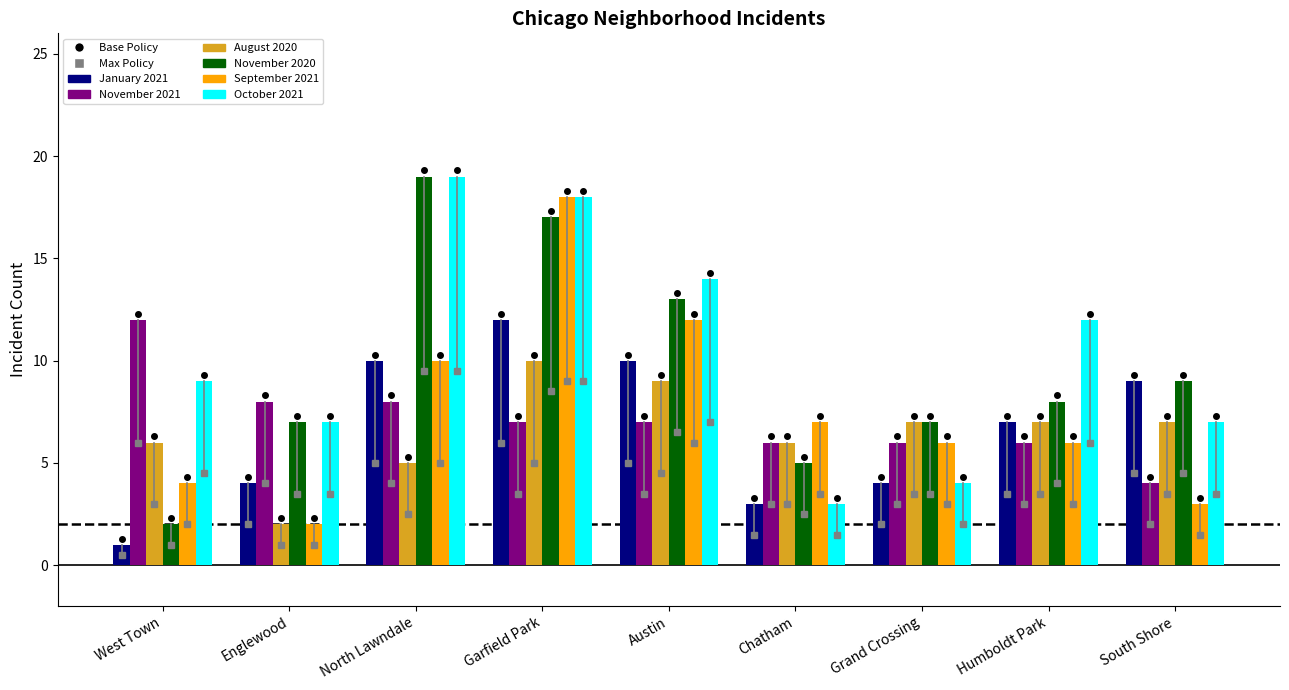

What is the minimum value for November 2021?

4